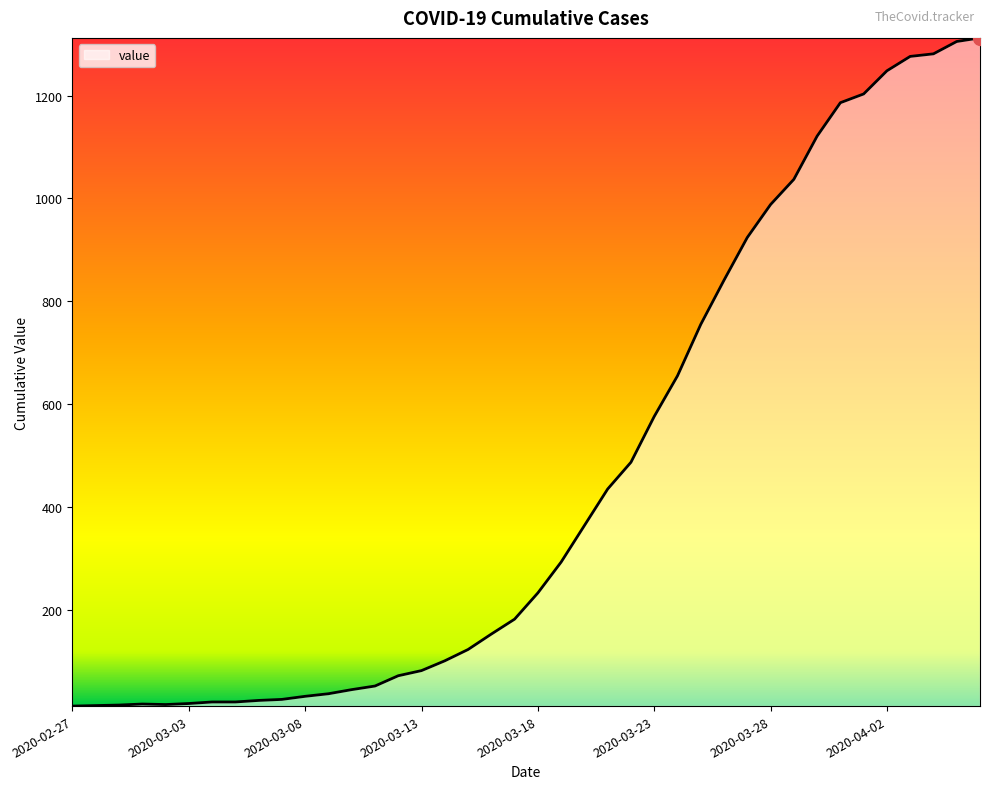

What is the greatest value displayed?

1312